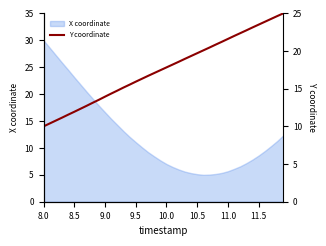

What is the difference between the maximum and minimum values?

15.0